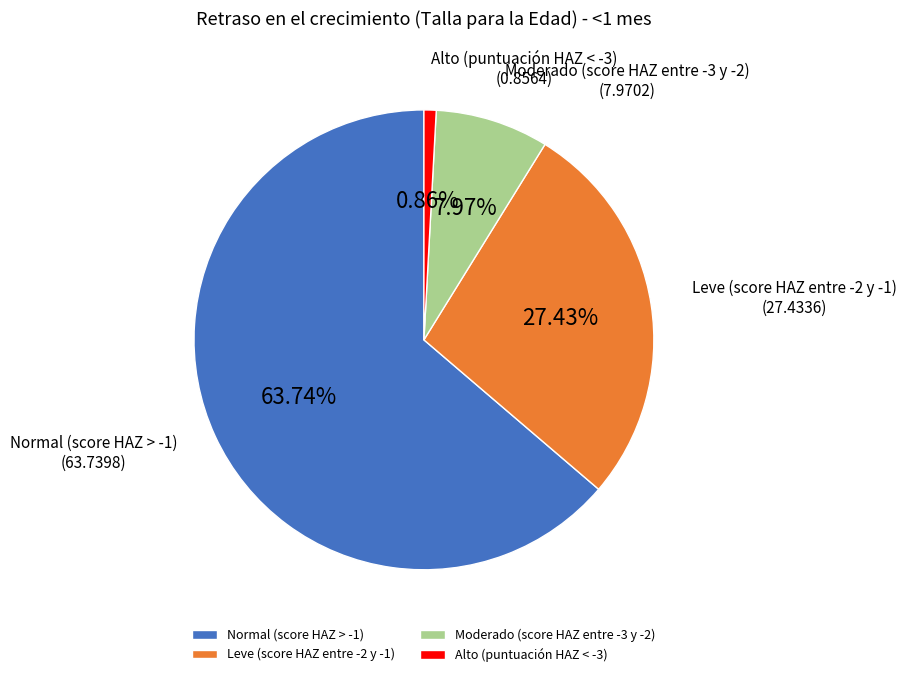

How many segments does this pie chart have?

4